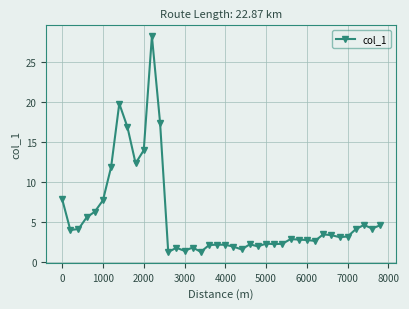

What is the value of the 12th point from the left?

28.3